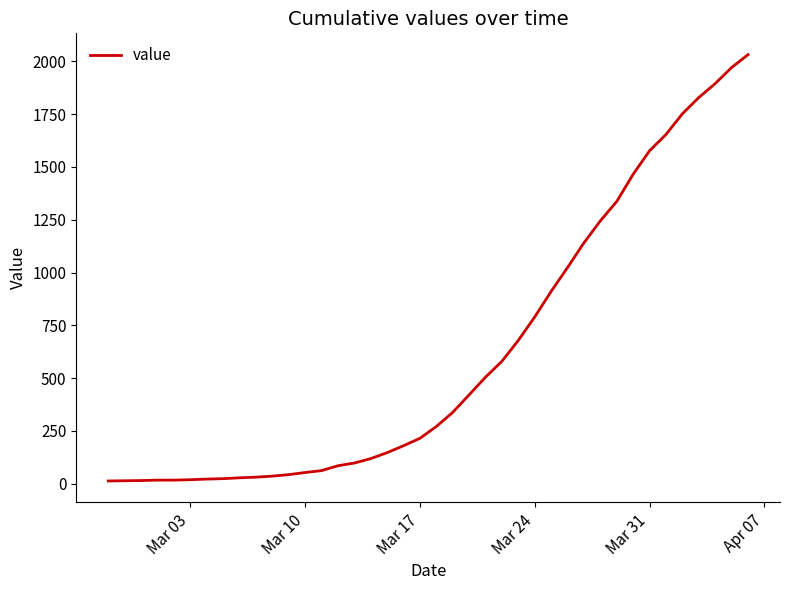

What is the difference between the maximum and minimum values?

2019